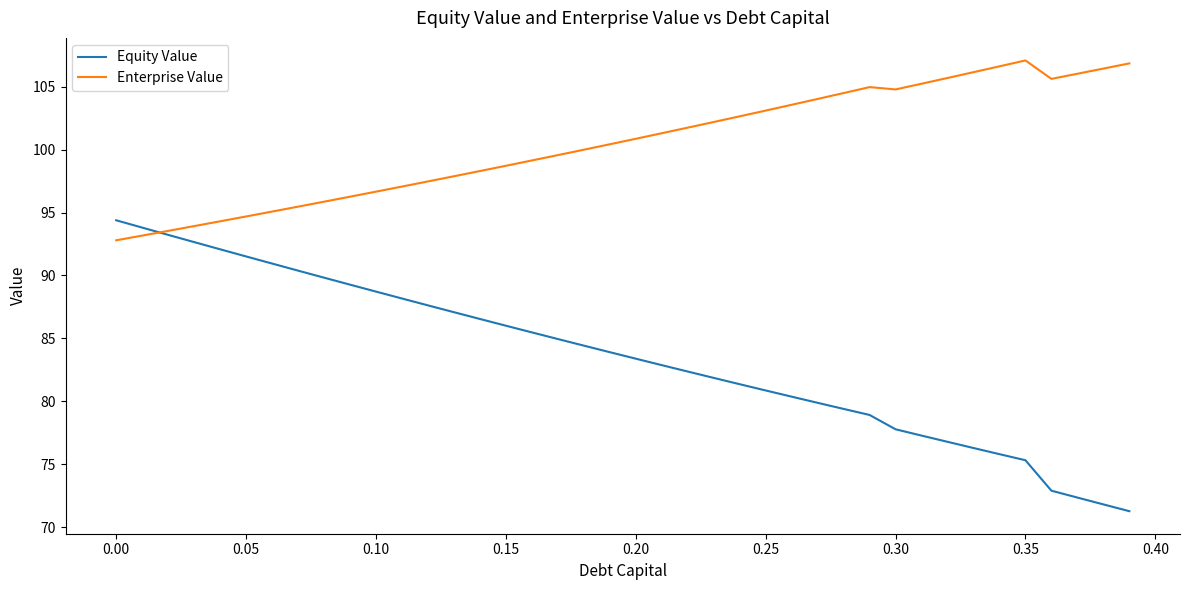

True or false: Equity Value and Enterprise Value cross at least once.

True